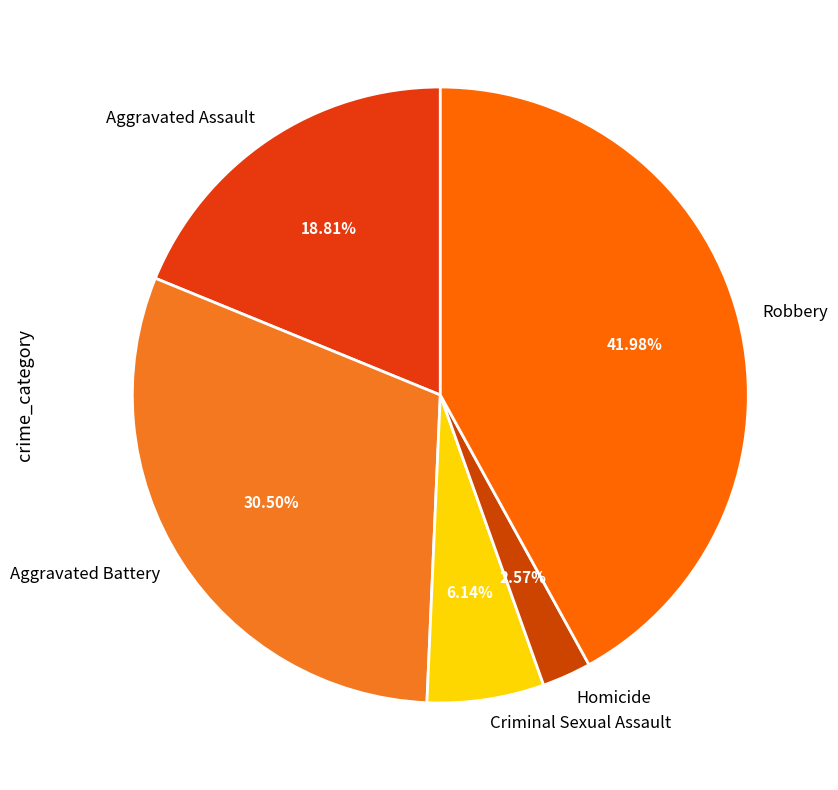

Which has a higher value, Robbery or Criminal Sexual Assault?

Robbery